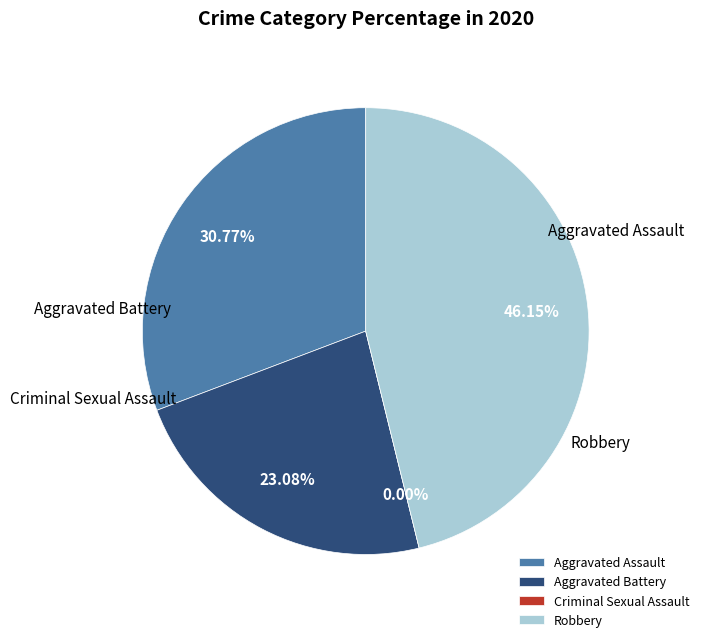

Does Criminal Sexual Assault represent more than half of the total?

No